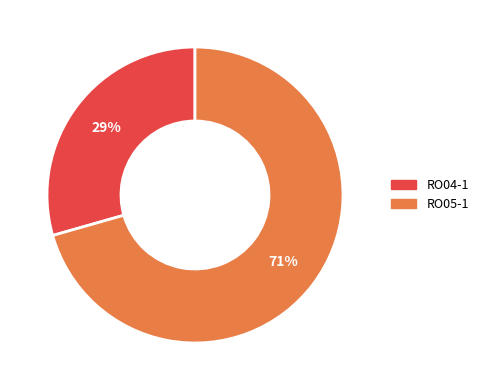

To the nearest percent, what percentage of the pie is RO04-1?

29%